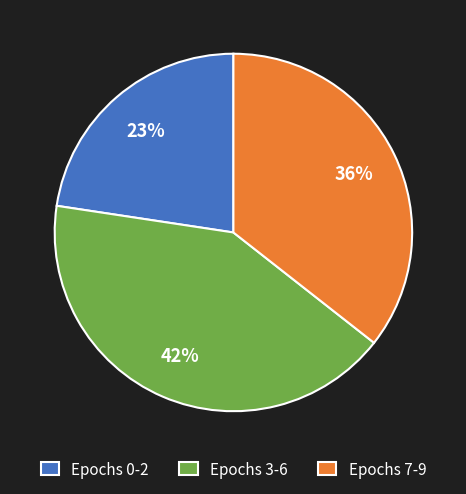

Is there any slice that represents more than half of the pie?

No